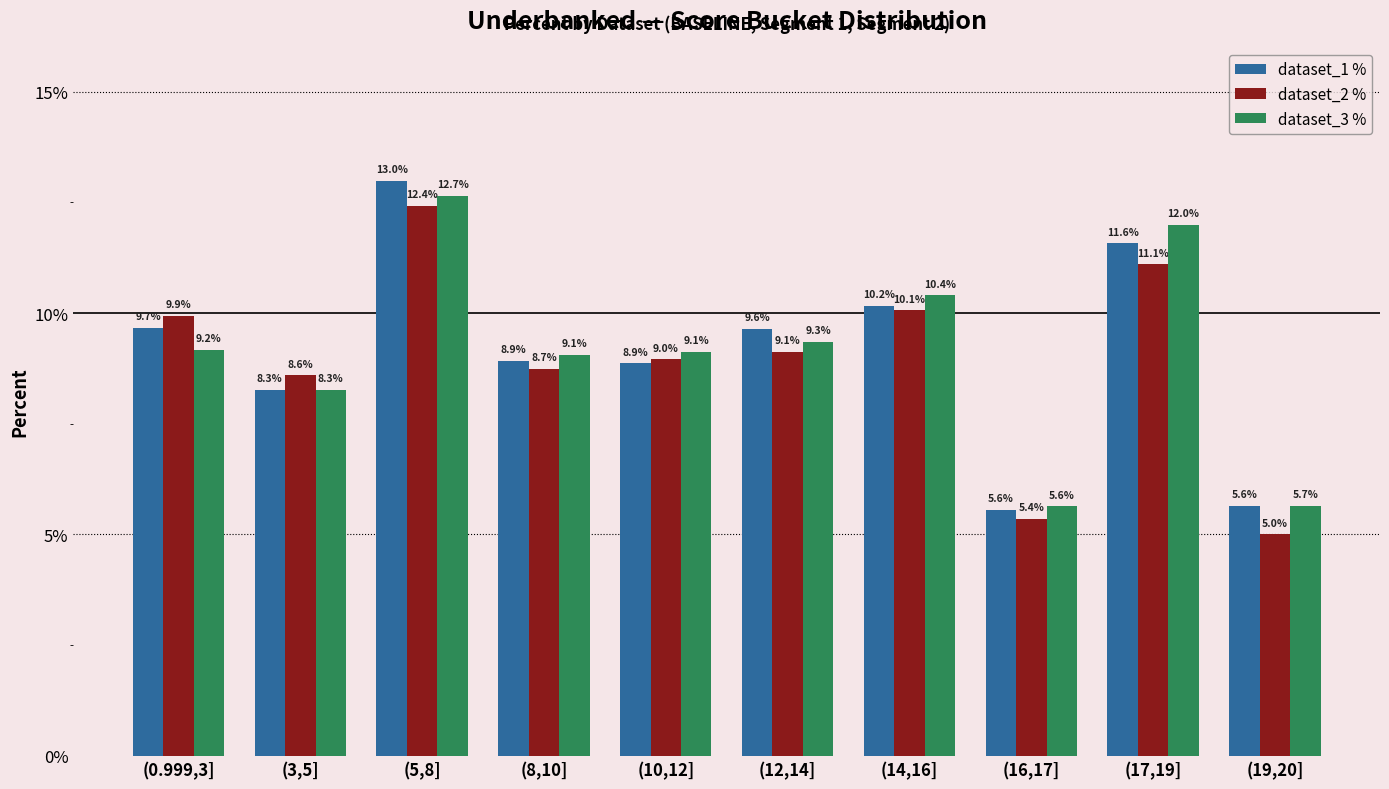

What is the label of the 3rd bar from the right?

(16,17]